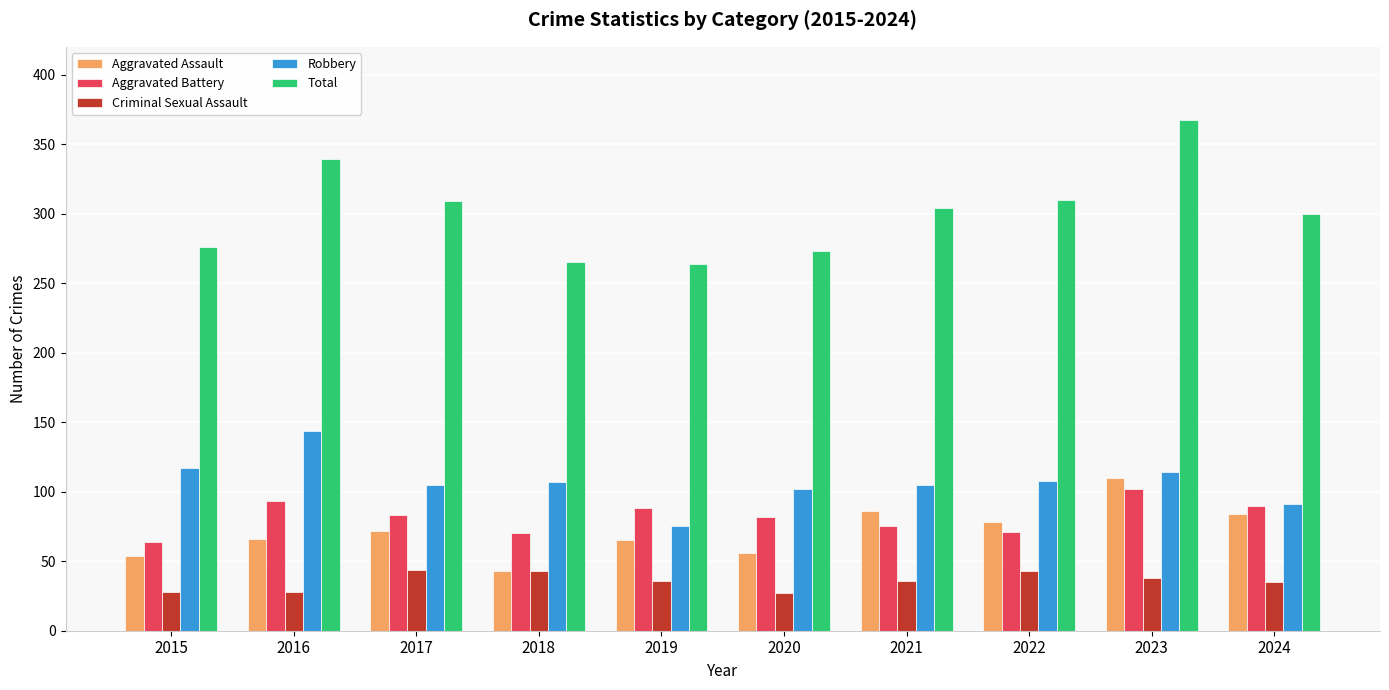

What is the value of the Aggravated Assault bar at the 3rd from the left?

72